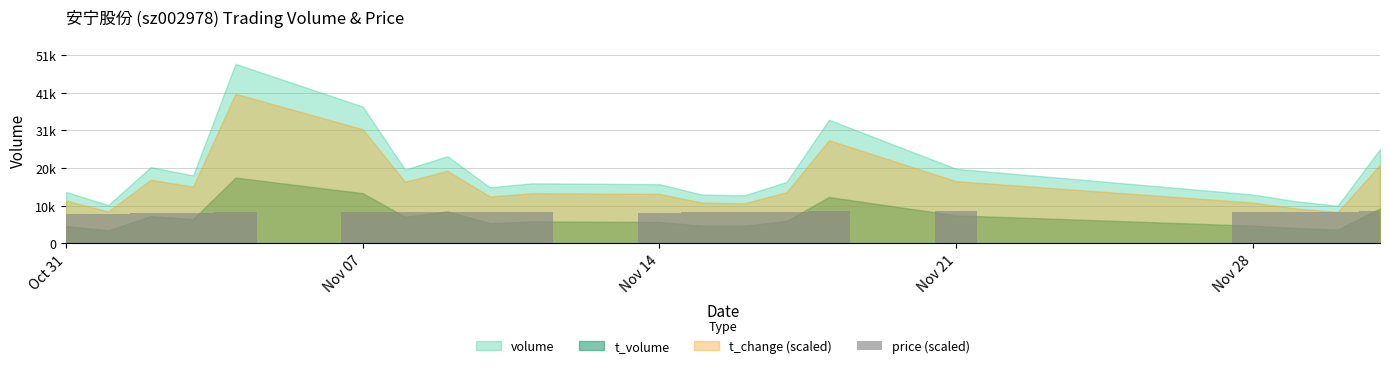

What is the label of the 5th bar from the left?

Nov 28